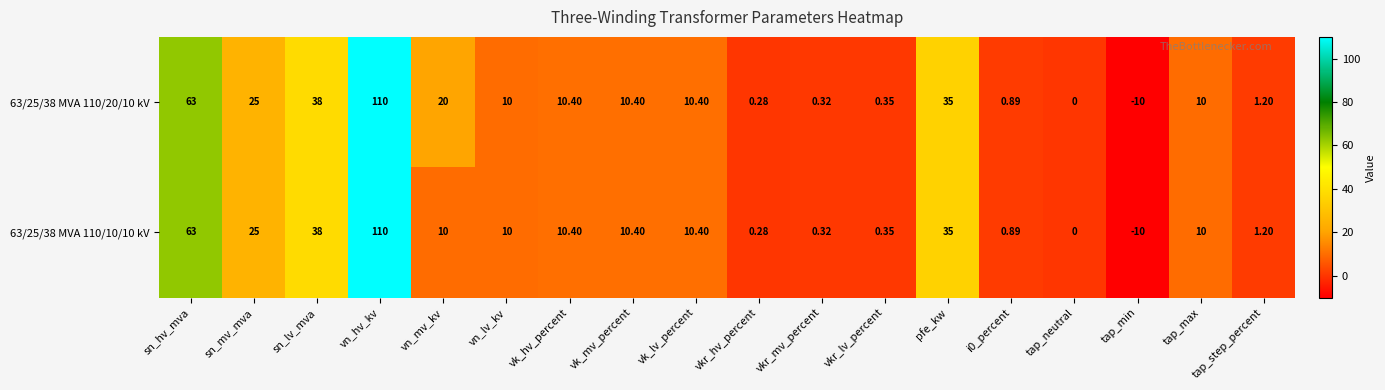

Where is 63/25/38 MVA 110/10/10 kV nearest to the value 50?

sn_lv_mva